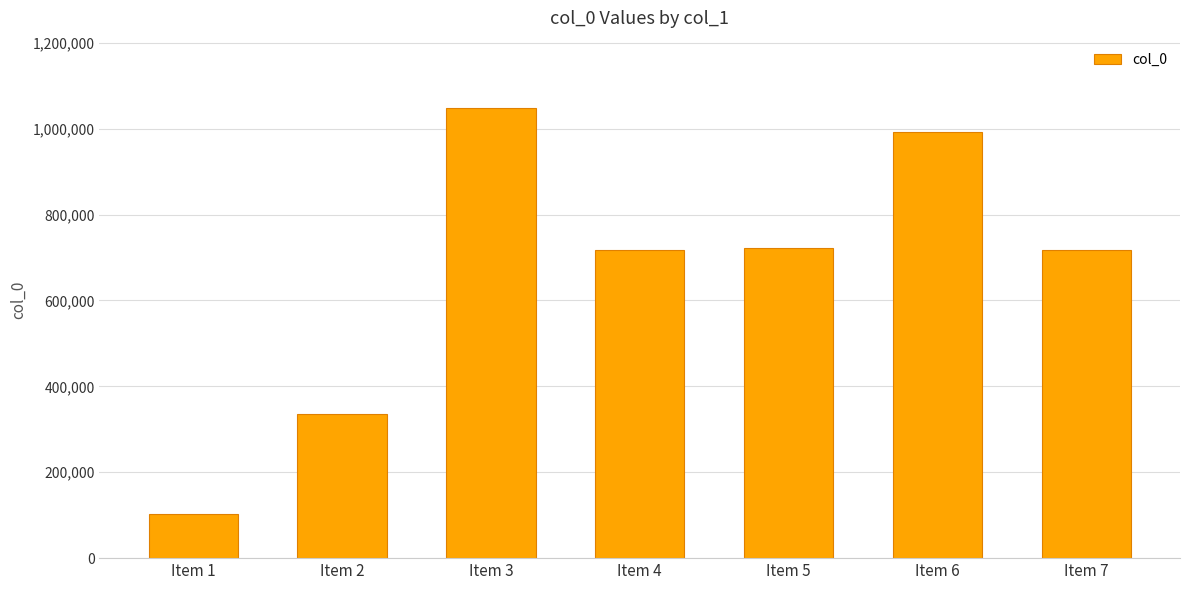

What is the value of the 1st bar from the left?

103517